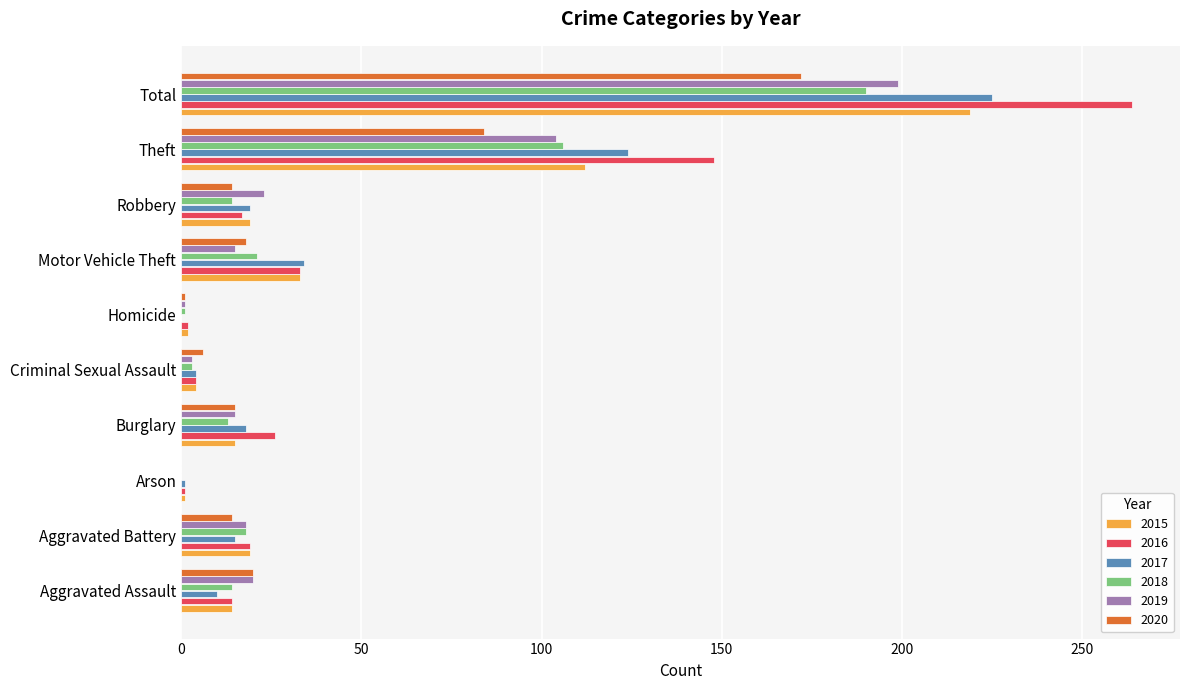

What is the maximum value shown in the chart?

264